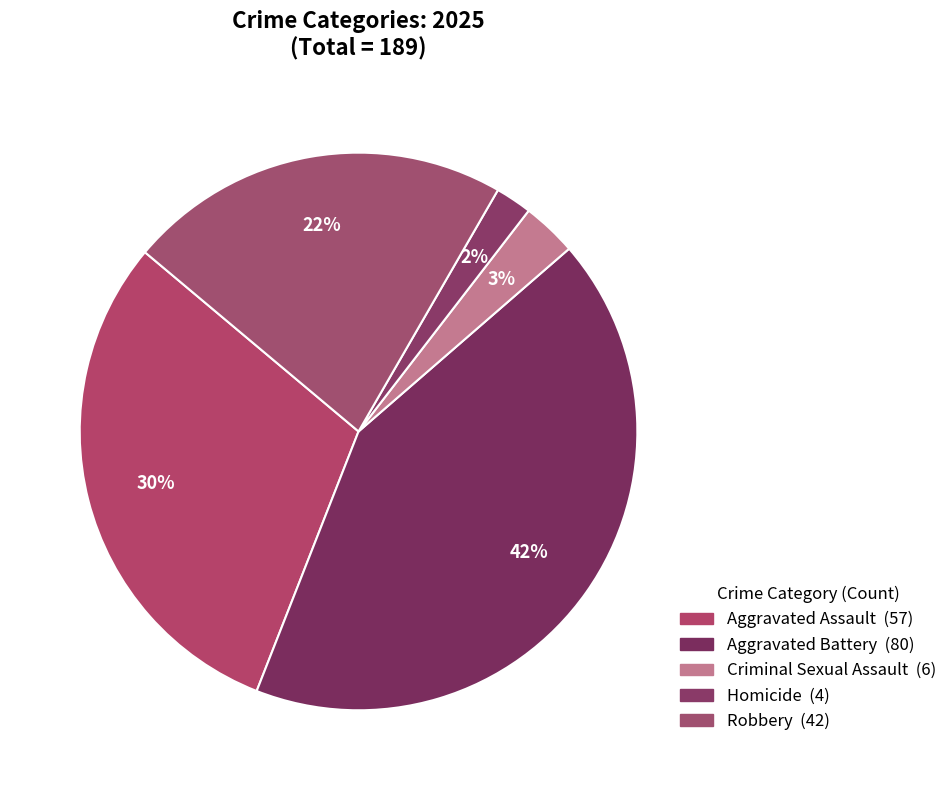

How many slices are in this pie chart?

5